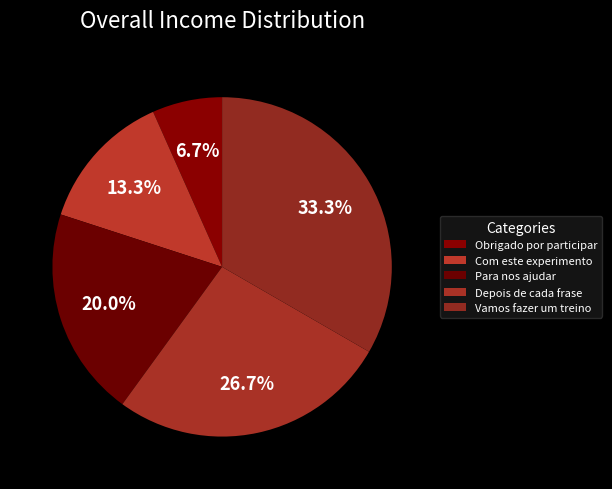

How many slices are in this pie chart?

5